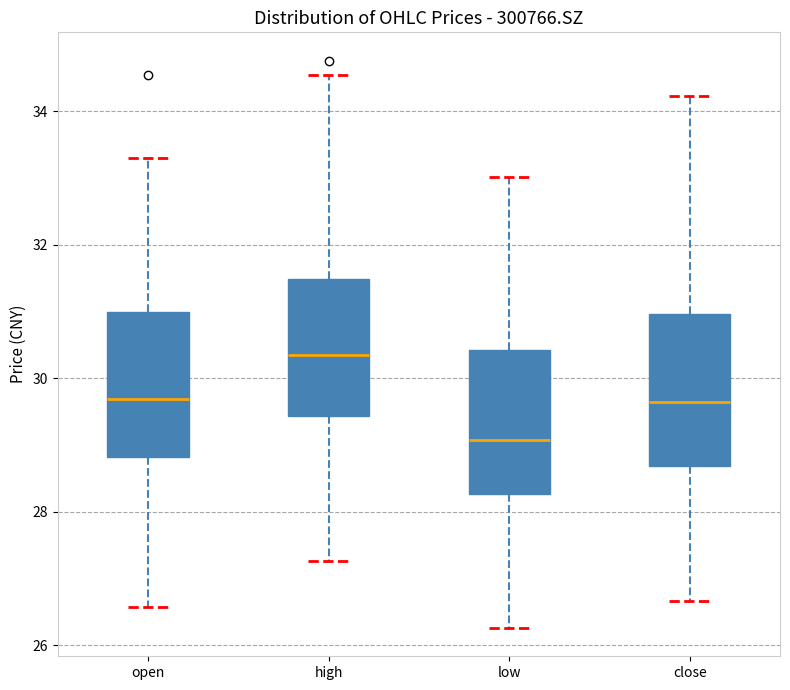

Which box's median line is the lowest?

low